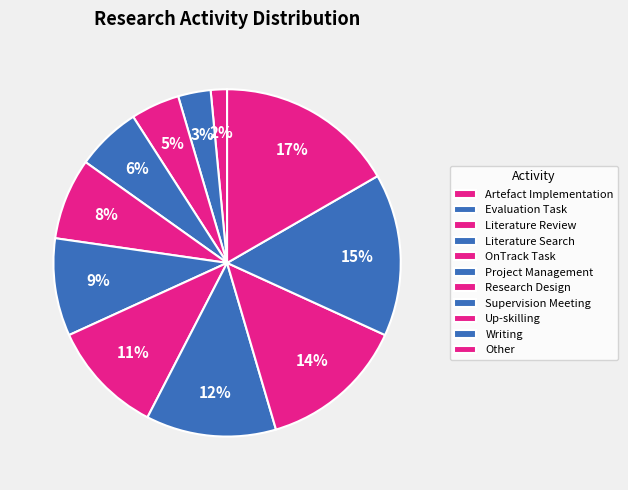

Combined, do Supervision Meeting and Research Design account for over 50%?

No